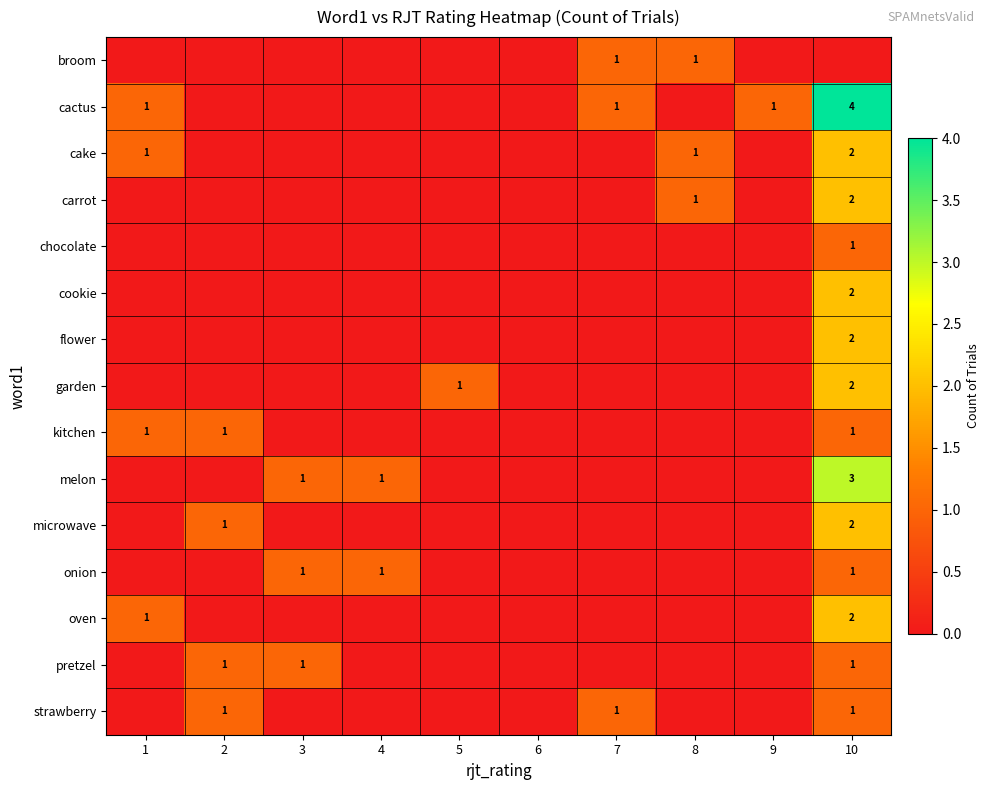

Which label corresponds to the largest value in the chart?

10